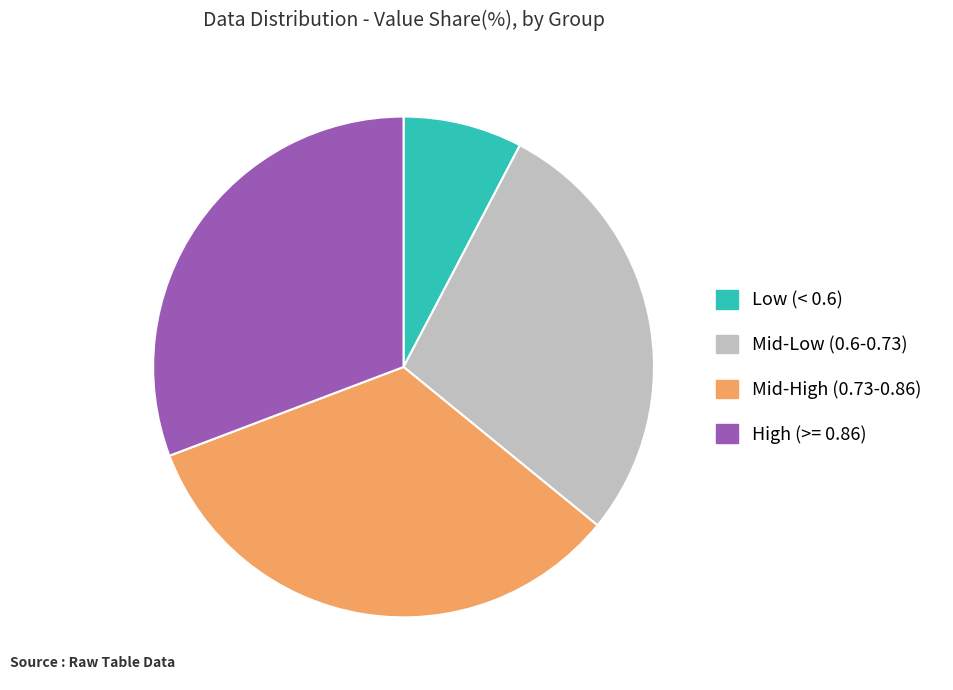

Is there any slice that represents more than half of the pie?

No